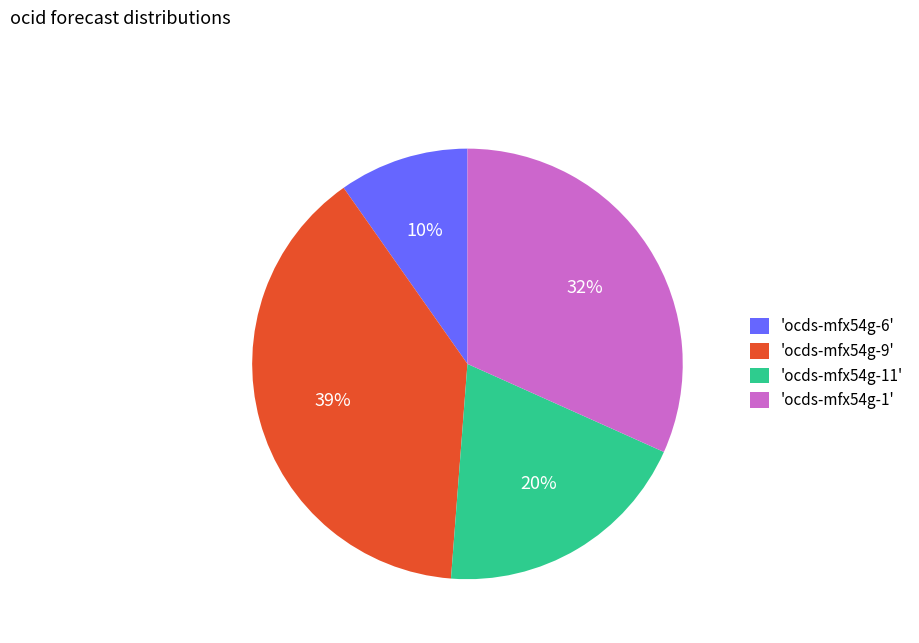

What is the largest slice in the pie chart?

'ocds-mfx54g-9'